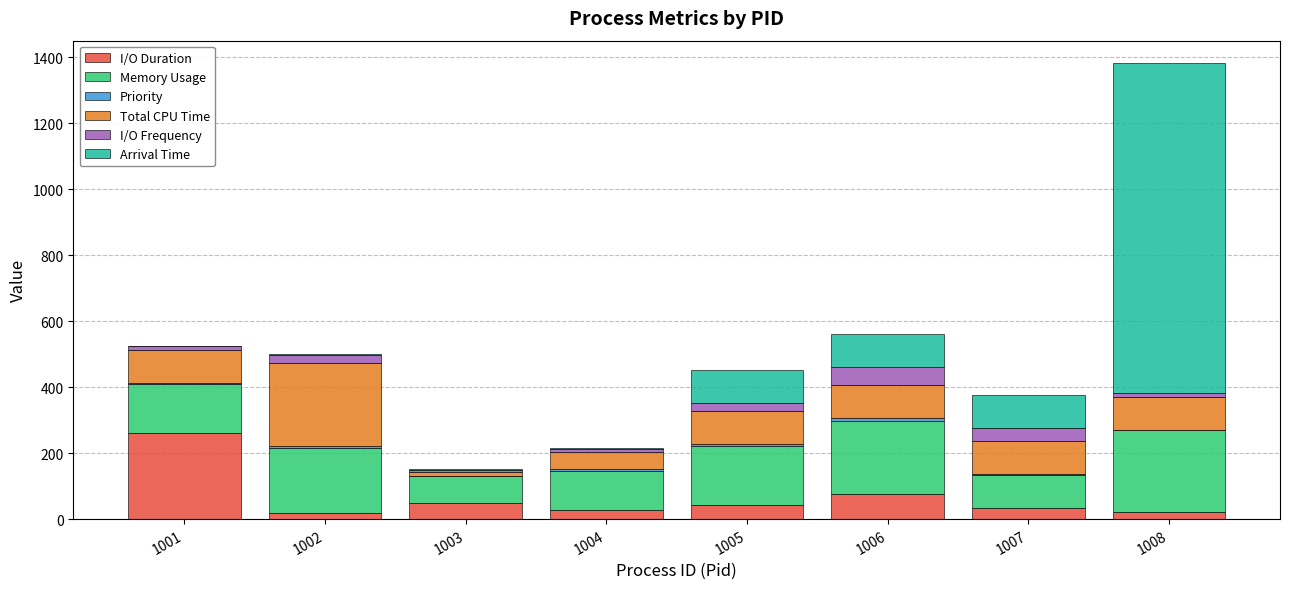

What is the sum of all I/O Duration values?

527